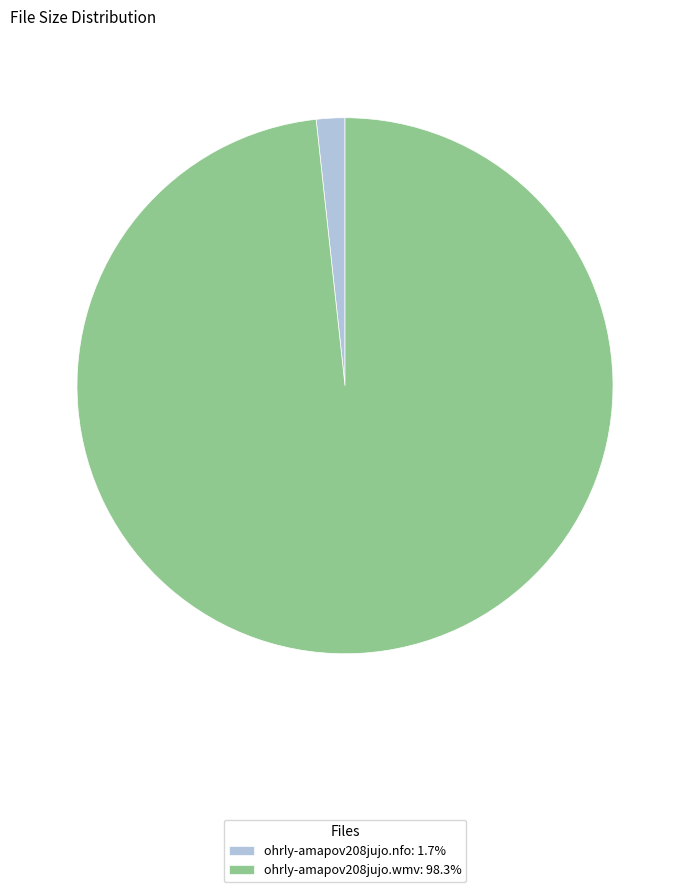

Which slice is the smallest?

ohrly-amapov208jujo.nfo